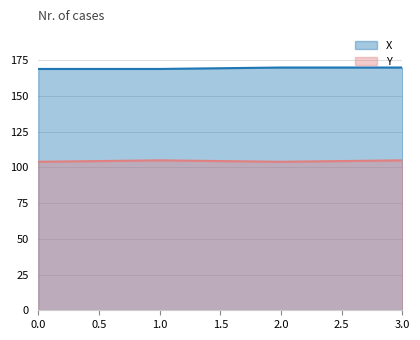

What is the difference between the second highest and minimum values in the Y series?

1